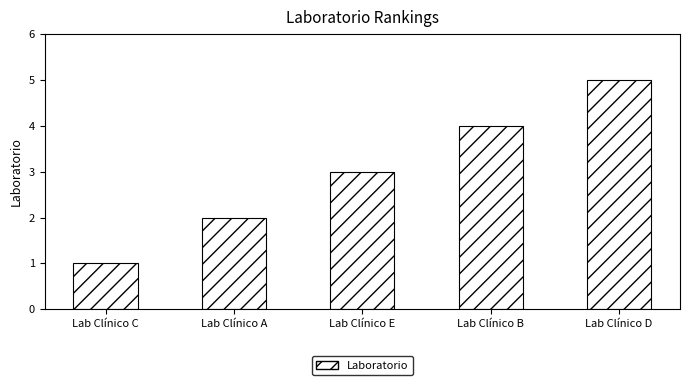

What is the change in value from Lab Clínico C to Lab Clínico A?

+1